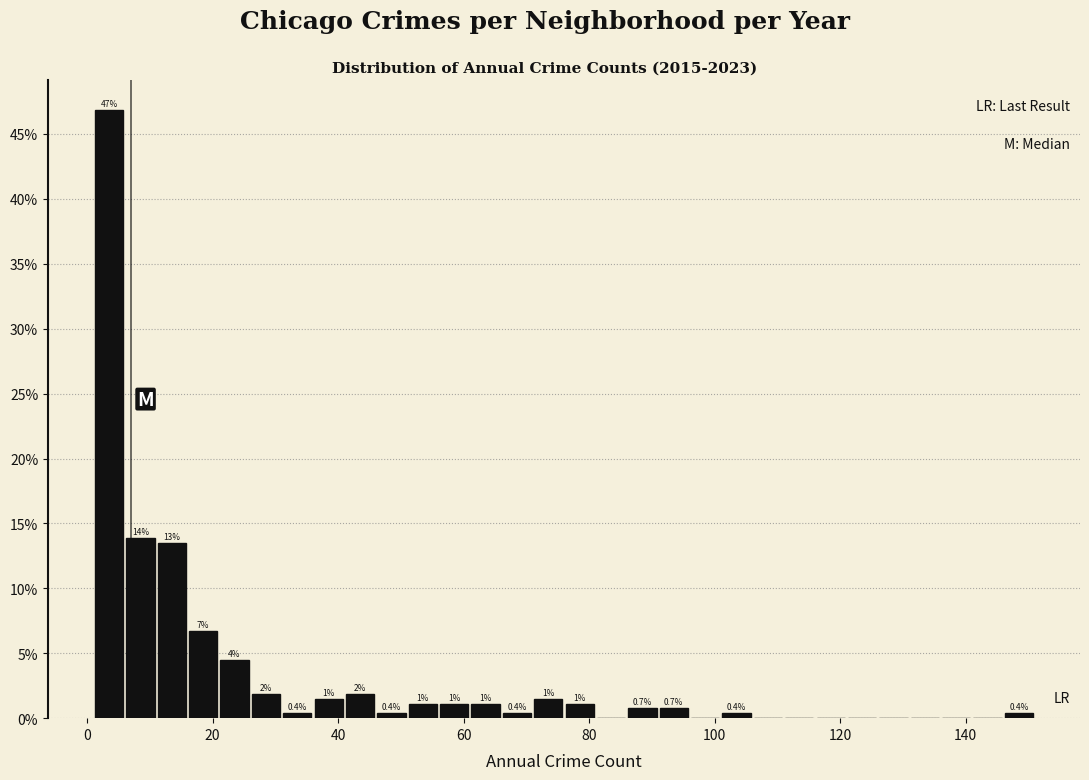

Around what value on the x-axis is the tallest bar? Give the approximate position of its centre, as read against the axis.

4